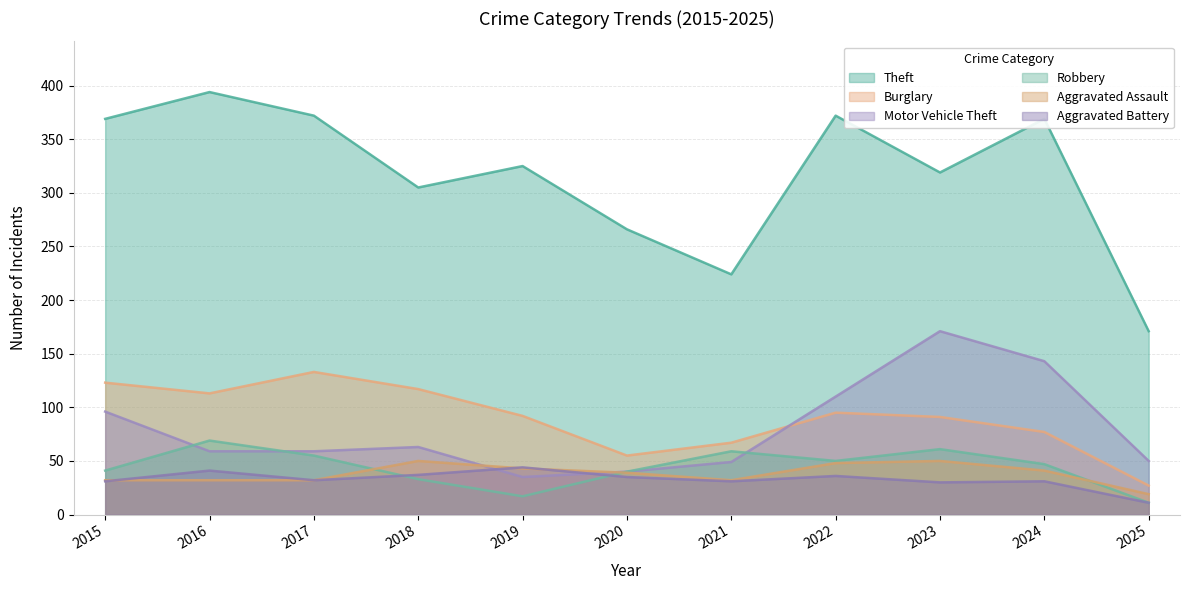

Does the chart display data point markers on the line(s)?

No